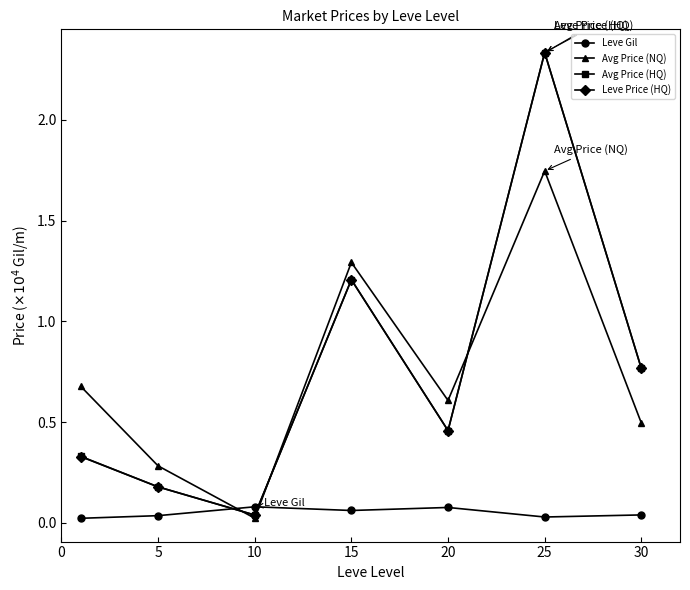

How many interior local valleys does the Leve Price (HQ) series have?

2